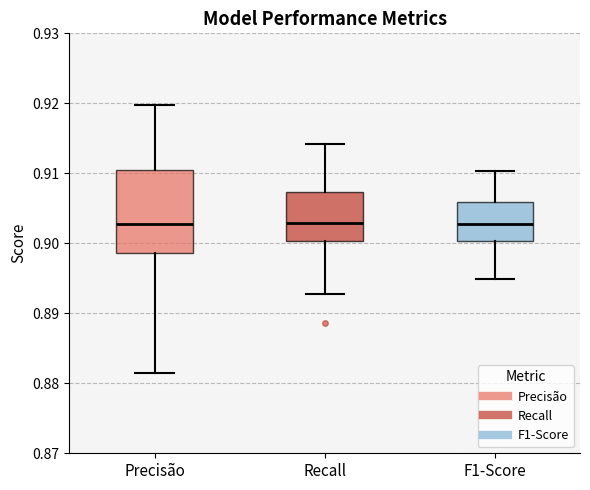

Where is the upper edge of the box for Precisão on the y-axis? The values are not printed on the chart, so give them approximately, as read against the axis.

0.910